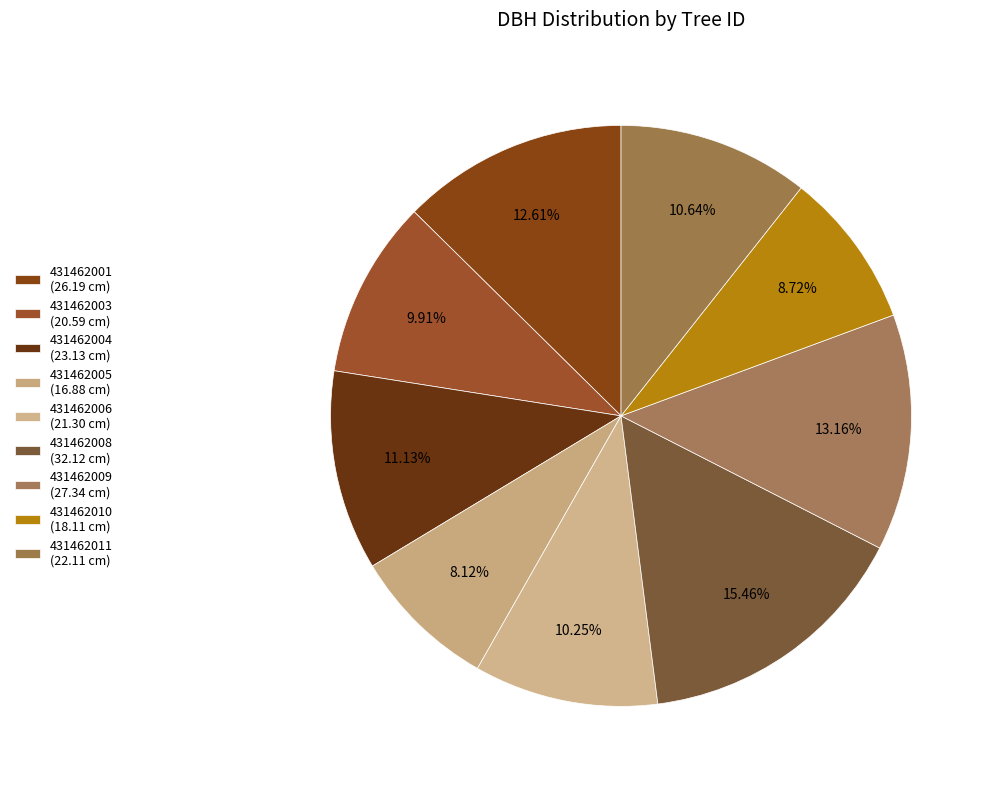

To the nearest percent, what is the average slice percentage?

11%